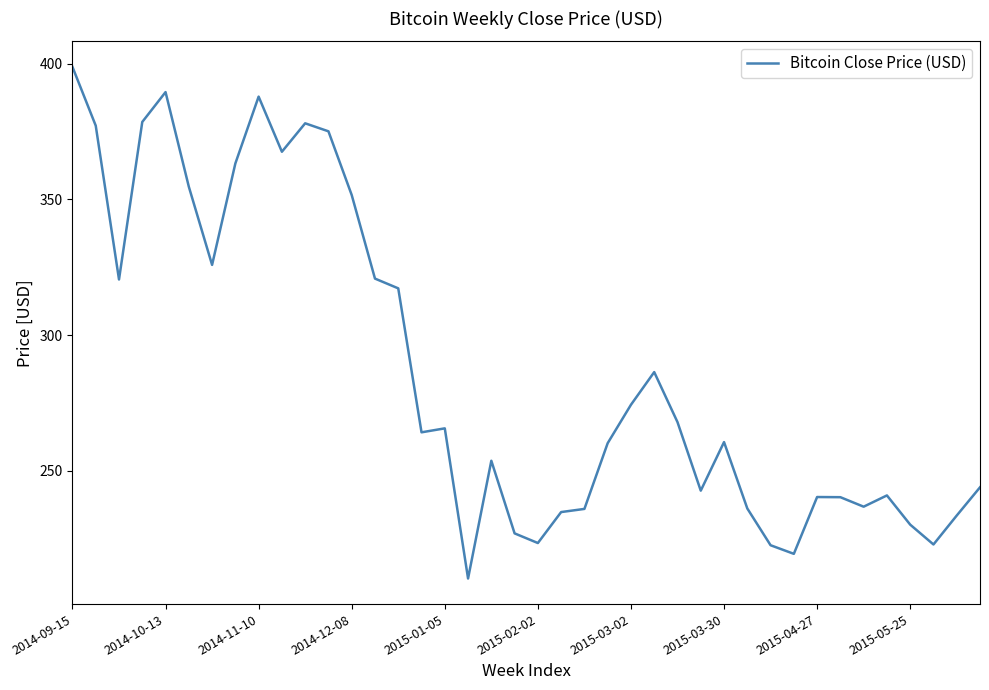

What is the minimum value shown in the chart?

210.3